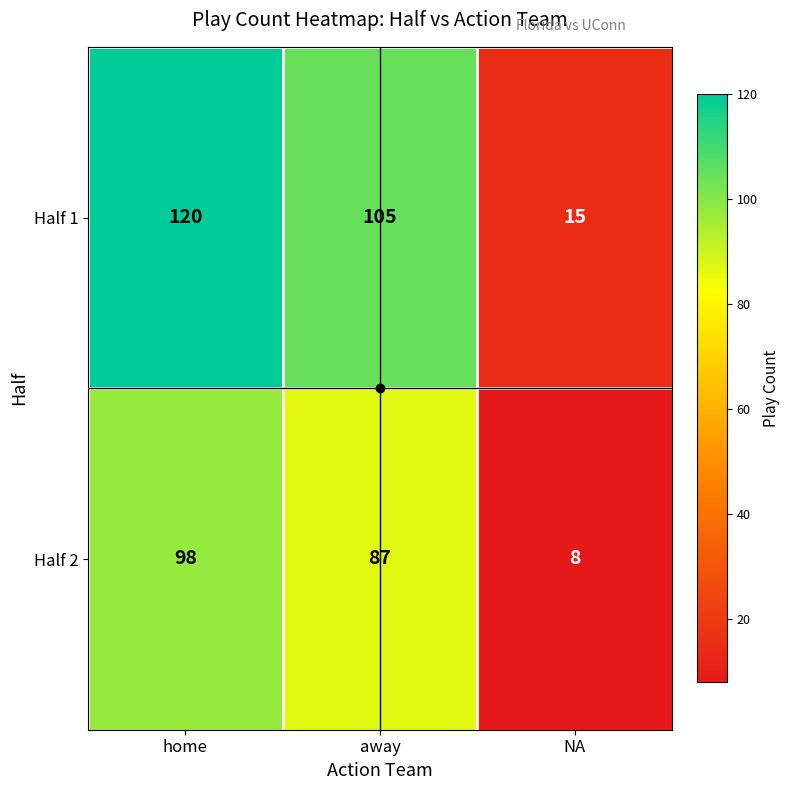

Is it true that Half 1 equals 105 at away?

True